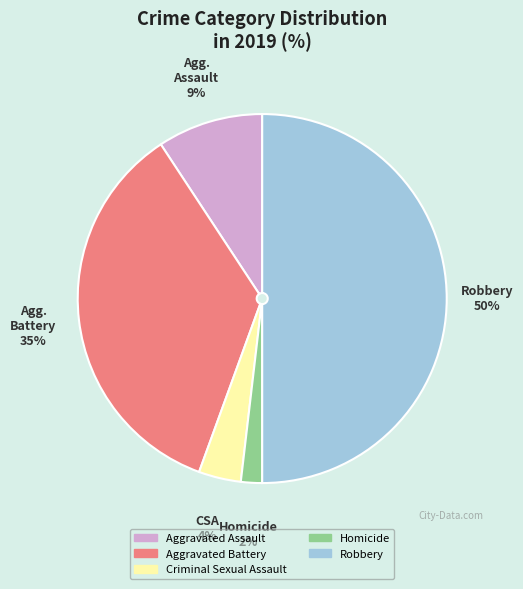

What is the smallest slice in the pie chart?

Homicide